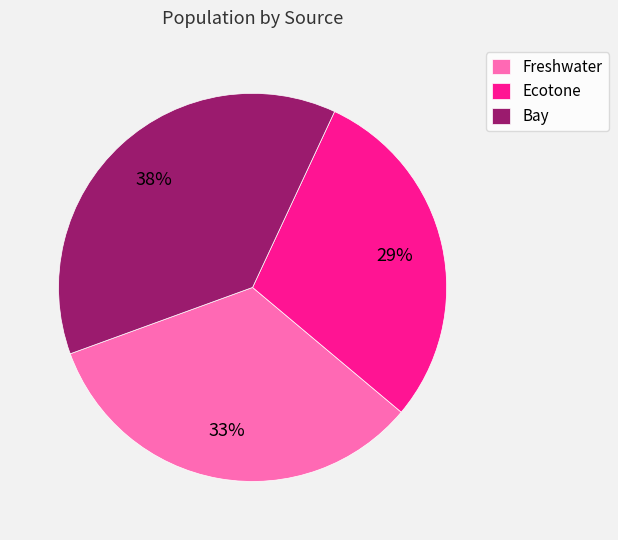

How many segments does this pie chart have?

3